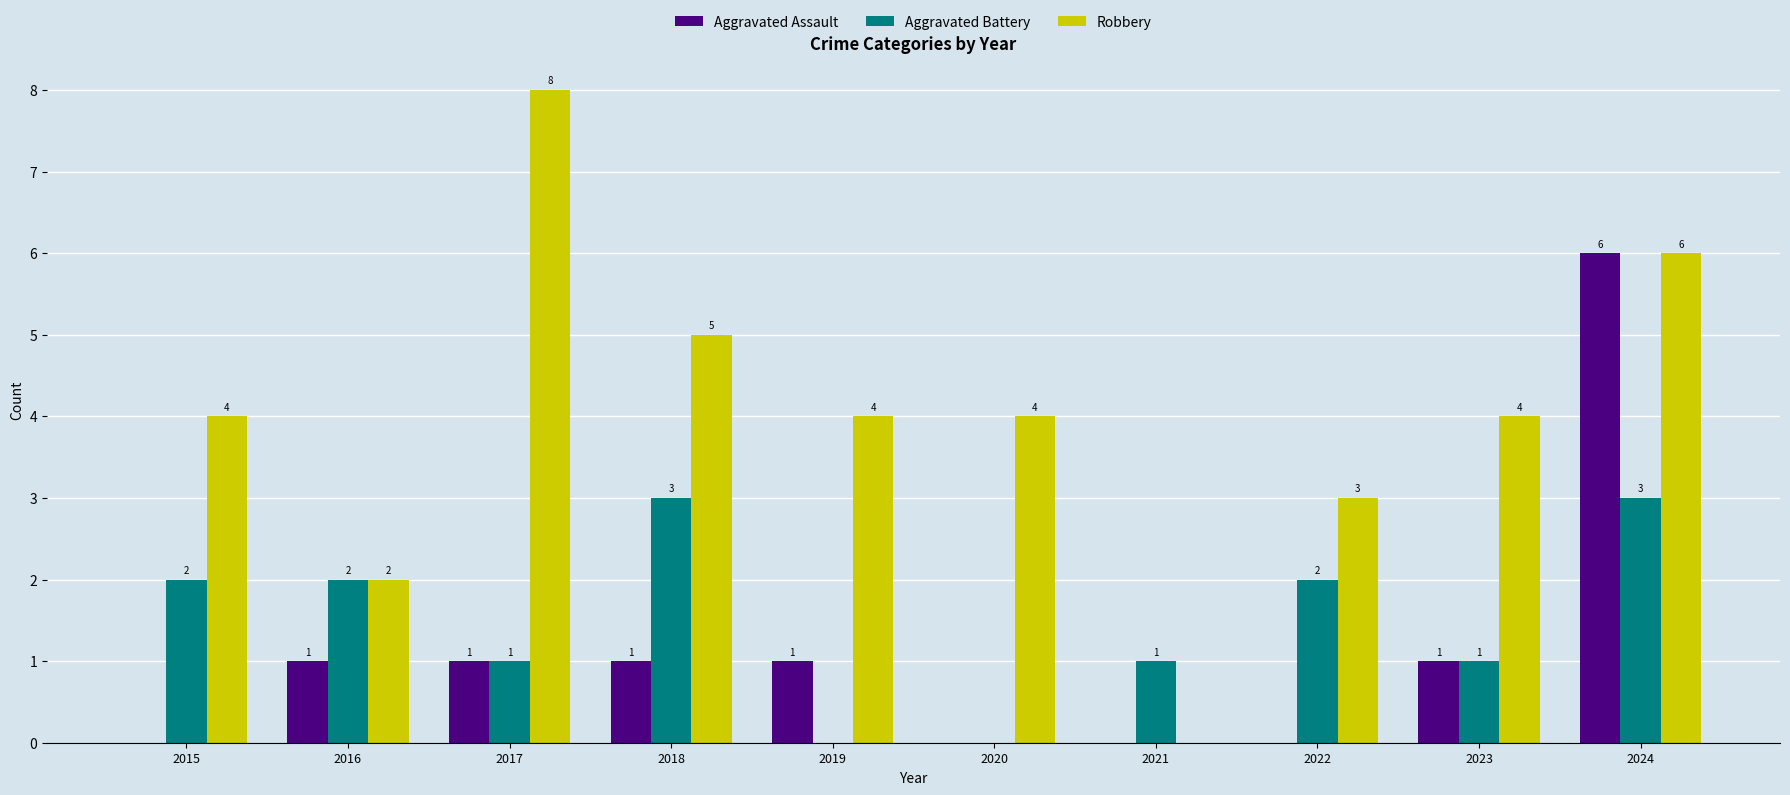

Reading right to left, list all the values displayed in this chart.

Aggravated Assault: 2024=6	2023=1	2022=0	2021=0	2020=0	2019=1	2018=1	2017=1	2016=1	2015=0
Aggravated Battery: 2024=3	2023=1	2022=2	2021=1	2020=0	2019=0	2018=3	2017=1	2016=2	2015=2
Robbery: 2024=6	2023=4	2022=3	2021=0	2020=4	2019=4	2018=5	2017=8	2016=2	2015=4